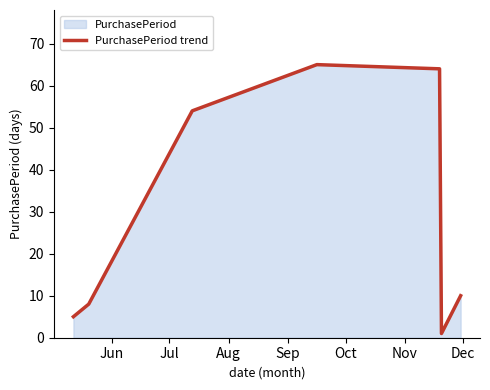

True or false: the data has more than 1 interior local peaks.

False